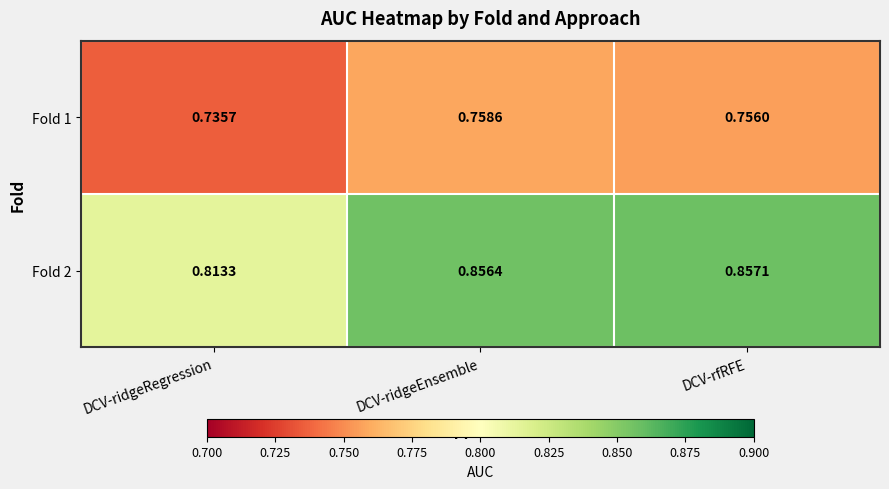

At which category is the sum across all series the highest?

DCV-ridgeEnsemble